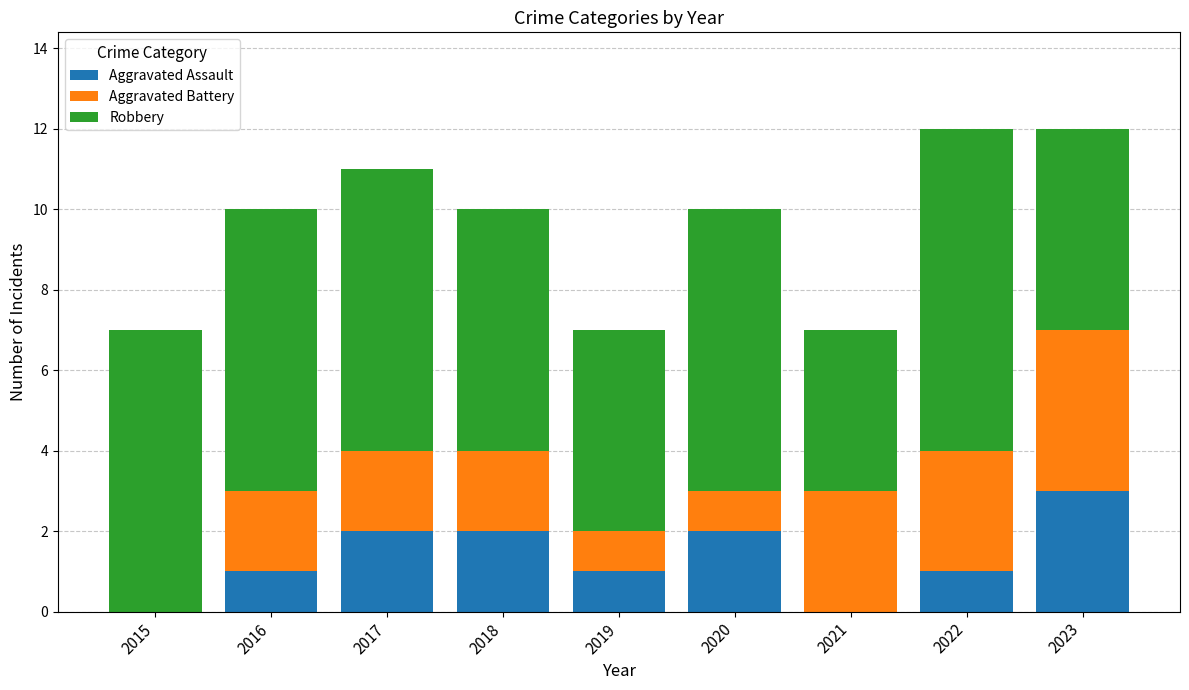

Which category has the highest value in the Aggravated Assault series?

2023